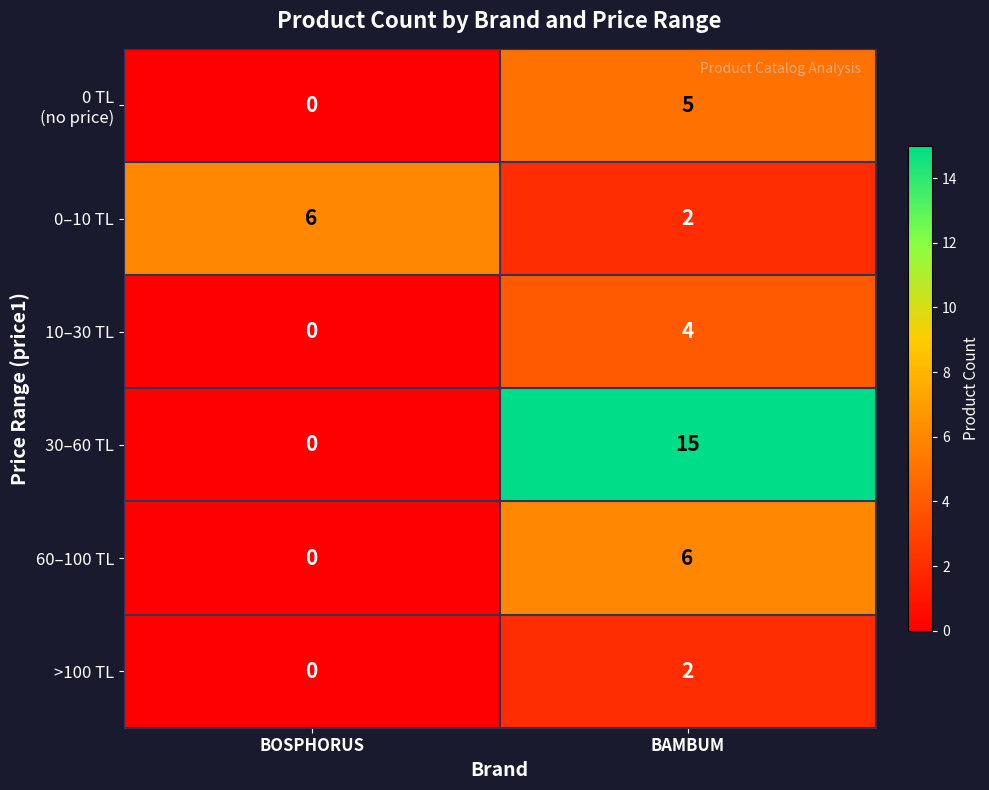

Which series has the largest total across all categories?

30–60 TL